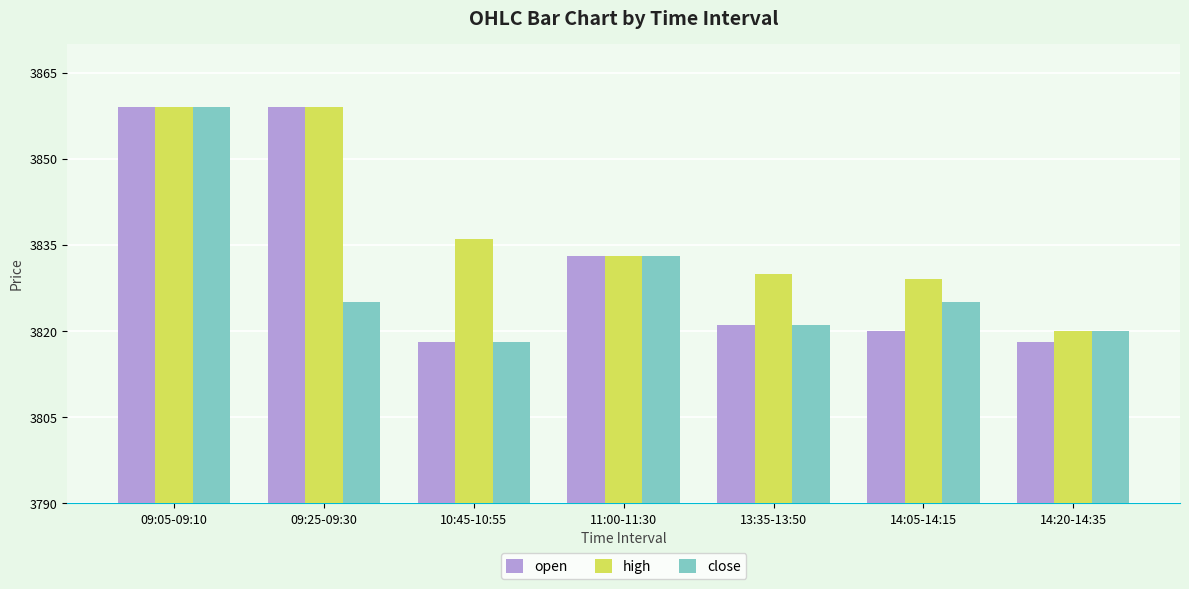

How many bars are there in total?

21